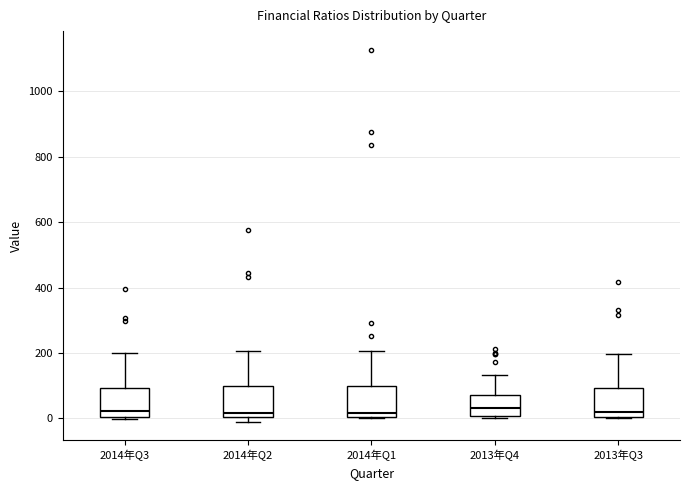

Reading left to right, transcribe this box plot: for each box, give where its median line is, the range the box spans, and where its two whiskers end, as read against the y-axis. The values are not printed on the chart, so give them approximately, as read against the axis.

2014年Q3: median 20, box 0 to 100, whiskers 0 to 200
2014年Q2: median 20, box 0 to 100, whiskers -20 to 200
2014年Q1: median 20, box 0 to 100, whiskers 0 to 200
2013年Q4: median 40, box 0 to 80, whiskers 0 to 140
2013年Q3: median 20, box 0 to 100, whiskers 0 to 200